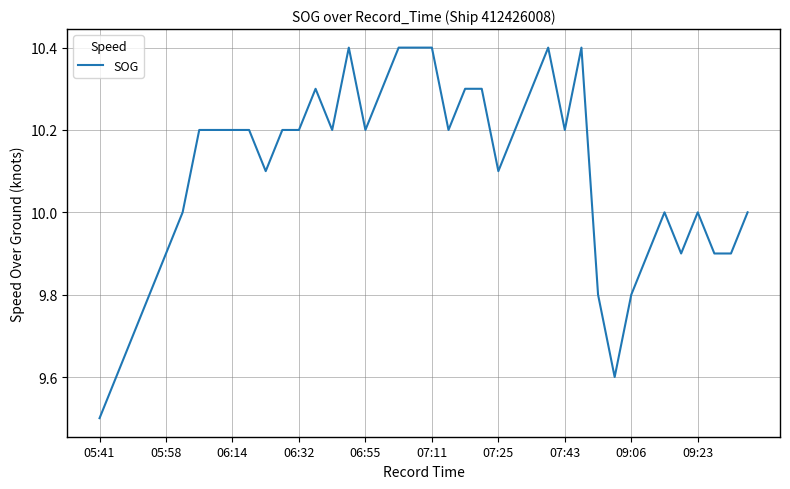

How many lines are shown in the chart?

1